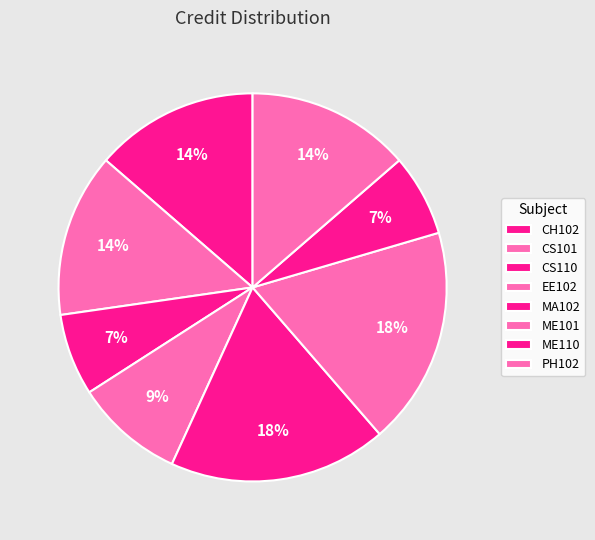

Do ME101 and CS101 together represent more than half of the pie?

No